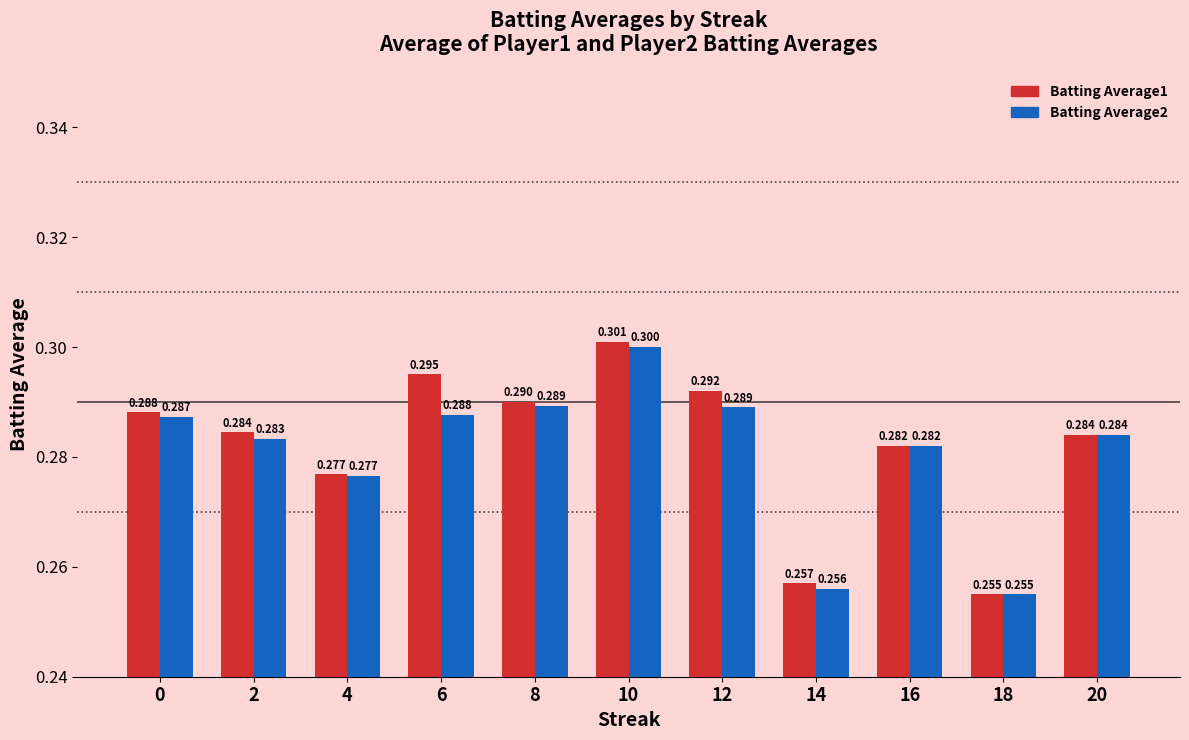

Count the Batting Average1 values in the range 0 to 1.

11